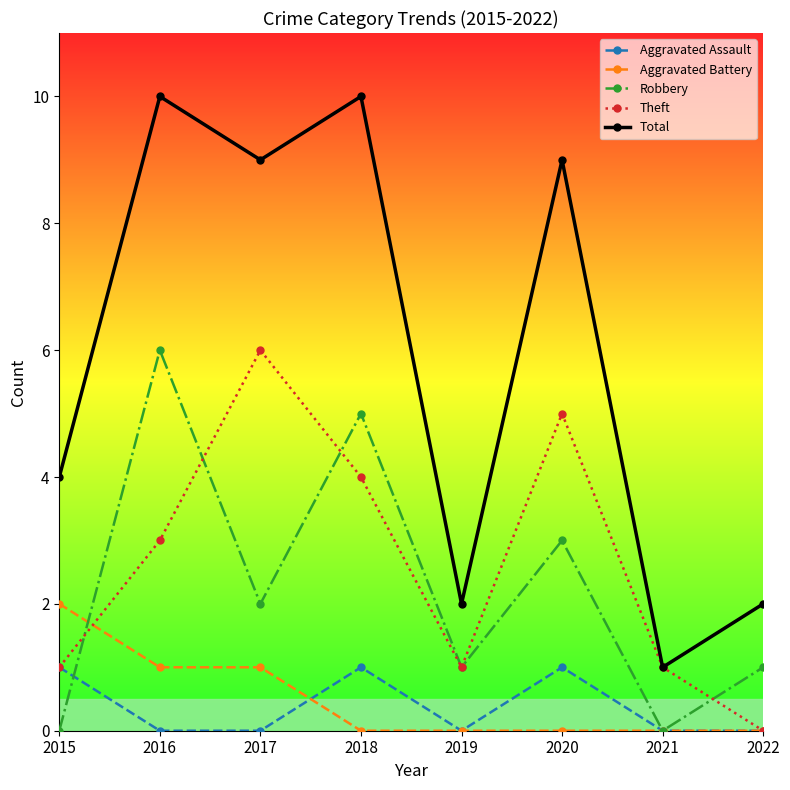

In Robbery, how many points are lower than both neighbors (excluding endpoints)?

3